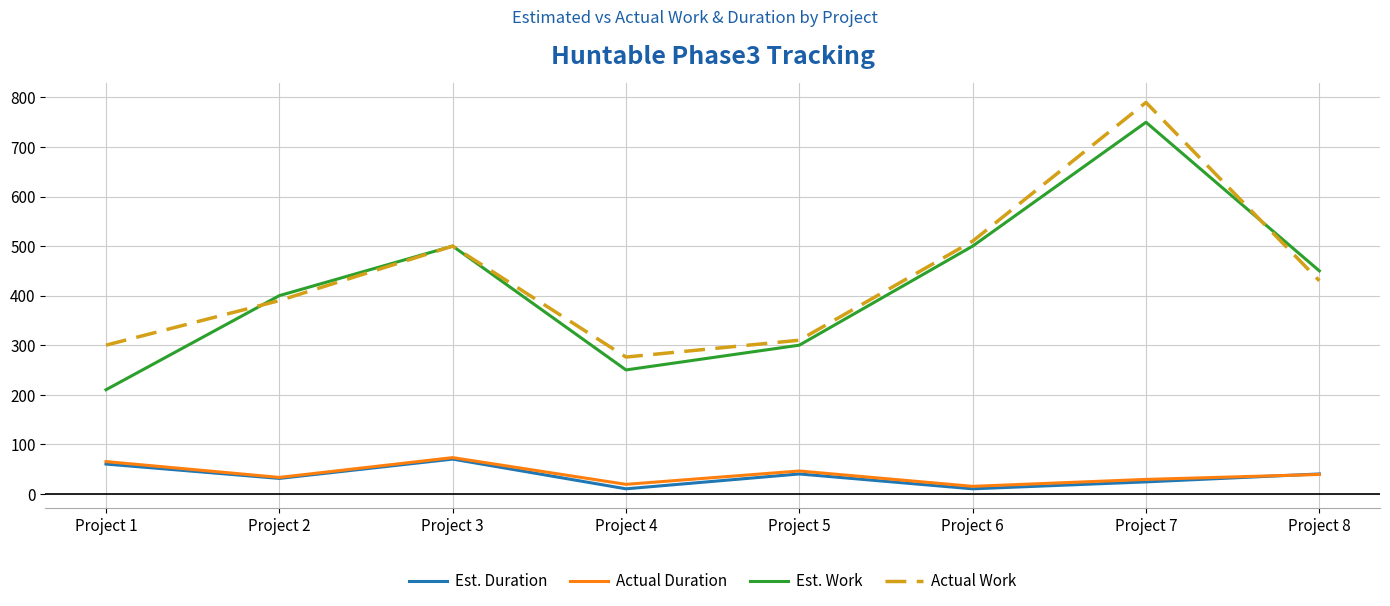

How many values in the Actual Duration series are below 39?

4